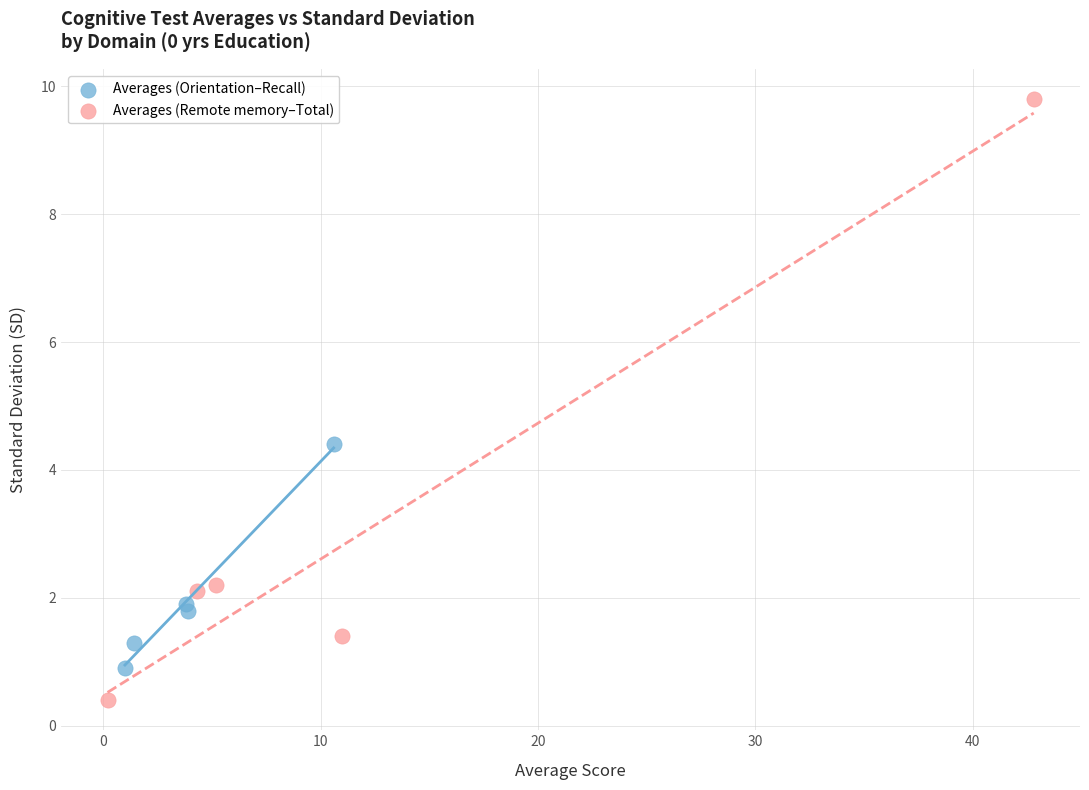

Which series has the largest Y range (max minus min)?

Averages (Remote memory–Total)